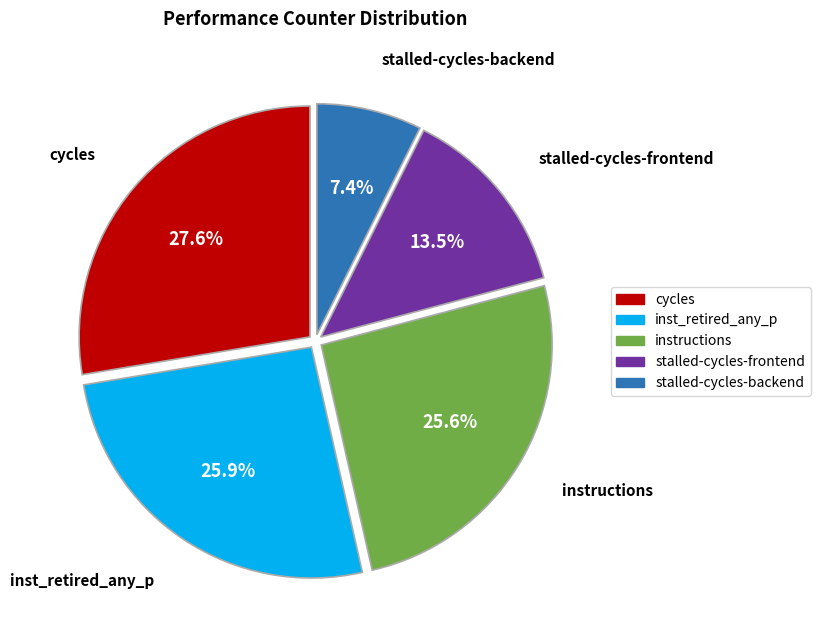

What portion of the pie excludes instructions?

74.4%